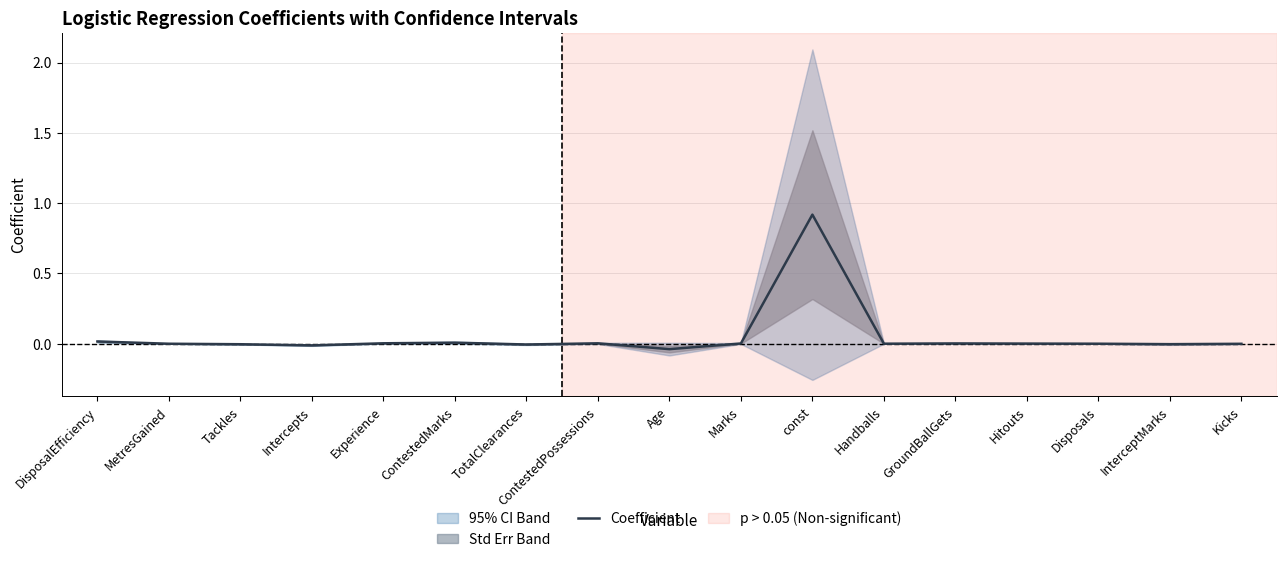

Which label corresponds to the largest value in the chart?

const